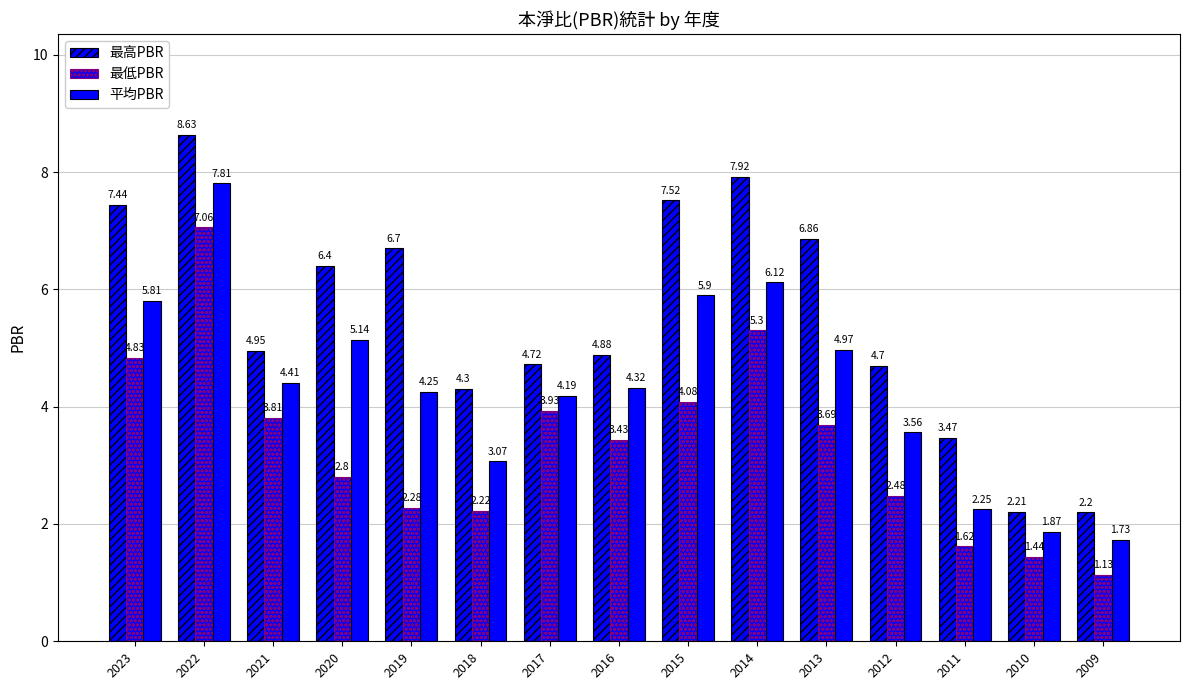

List the labels in order of 最低PBR value, smallest first.

2009, 2010, 2011, 2018, 2019, 2012, 2020, 2016, 2013, 2021, 2017, 2015, 2023, 2014, 2022